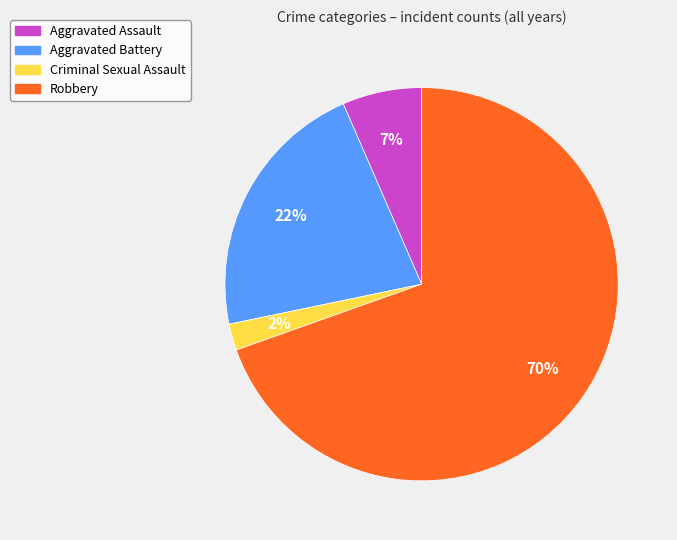

Approximately how many times larger is the value at Criminal Sexual Assault compared to Aggravated Assault?

0.3